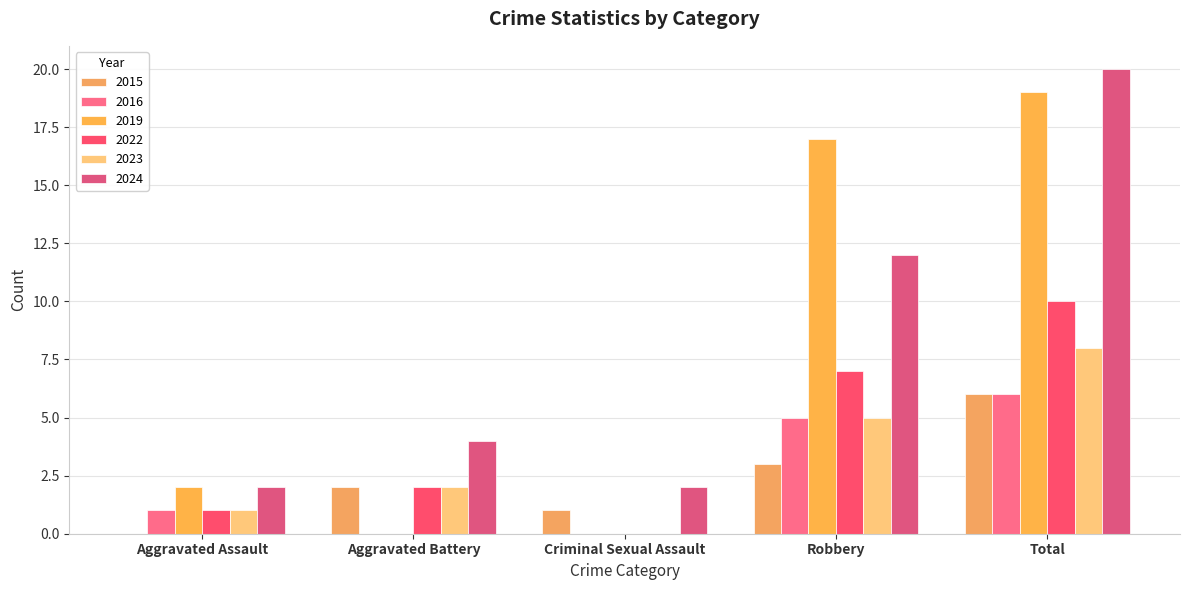

How many series are shown in this chart?

6